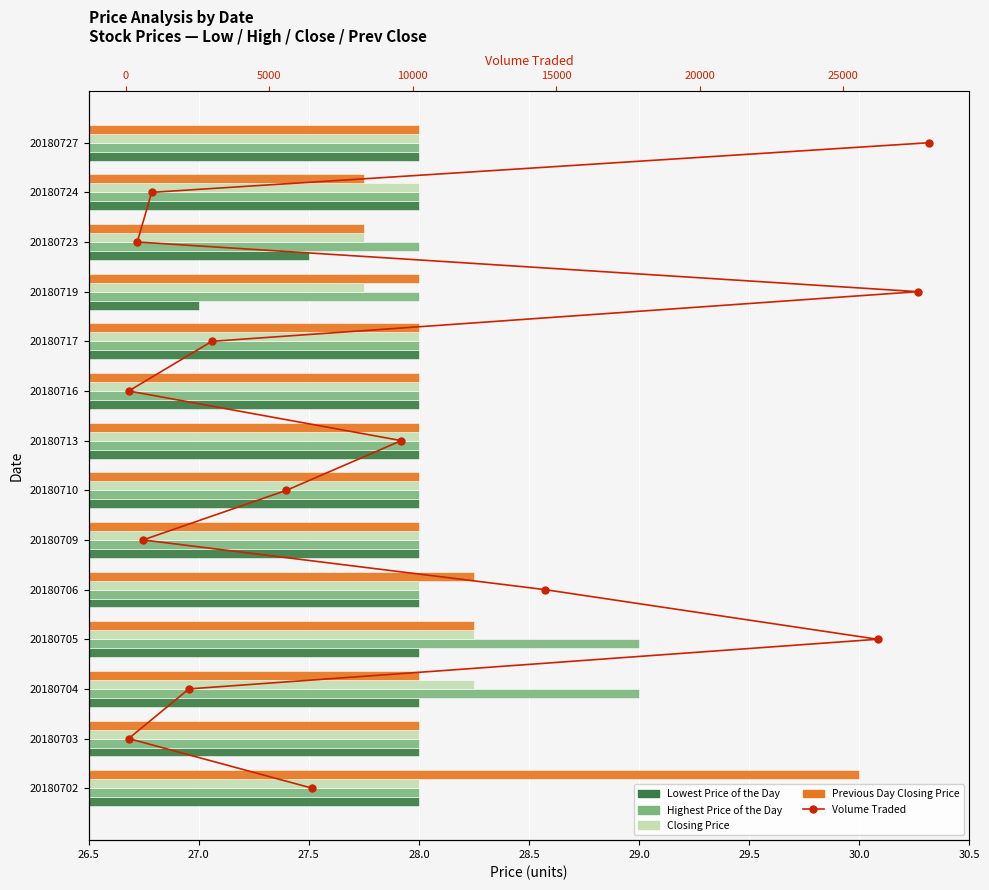

Which has a higher value, 20180716 or 20180704?

20180716